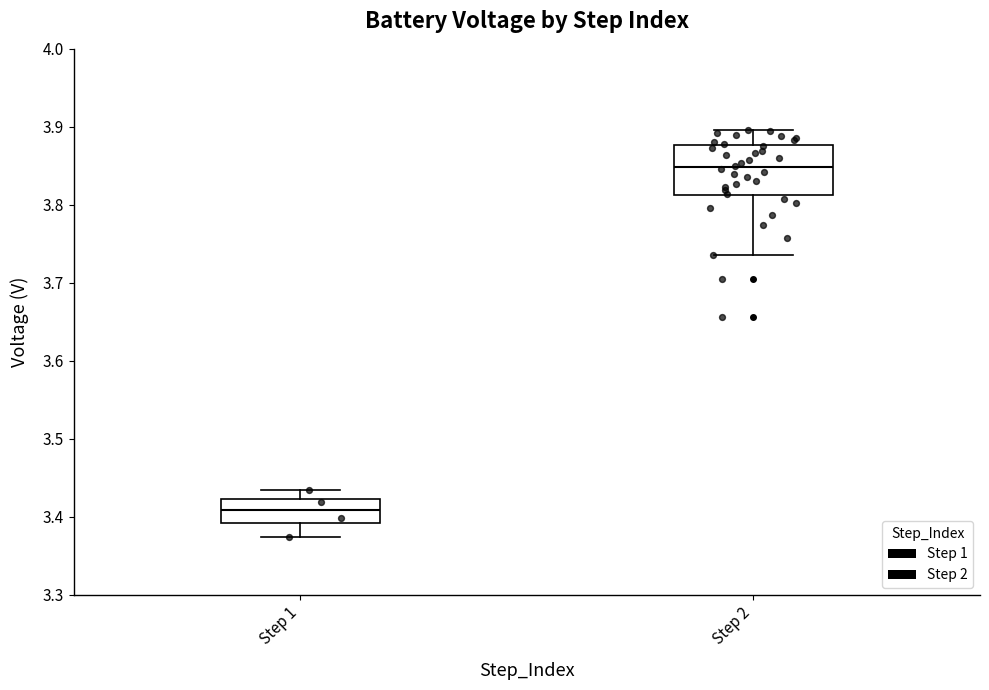

Reading left to right, read every box against the y-axis: the position of its median line, the range the box covers, and the ends of its whiskers. The values are not printed on the chart, so give them approximately, as read against the axis.

Step 1: median 3.41, box 3.39 to 3.42, whiskers 3.37 to 3.43
Step 2: median 3.85, box 3.81 to 3.88, whiskers 3.74 to 3.90